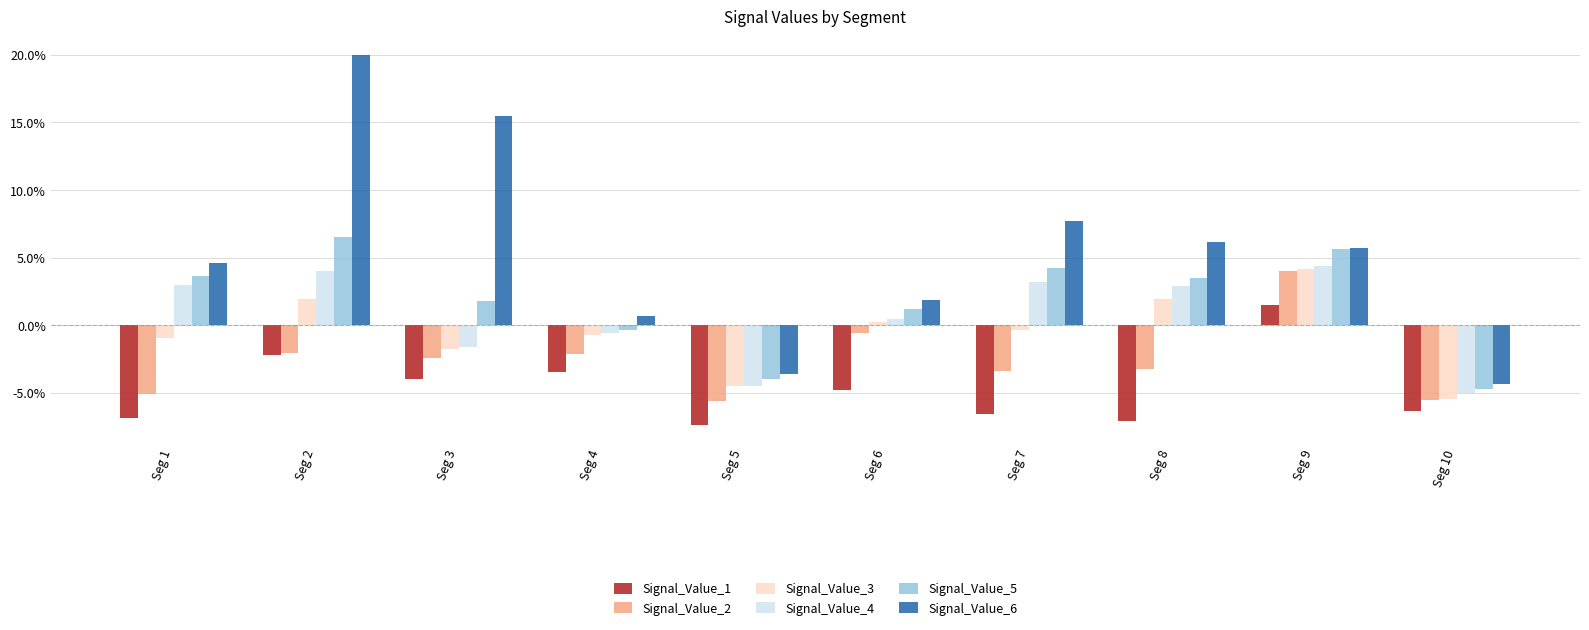

How many bars are there in each group?

6